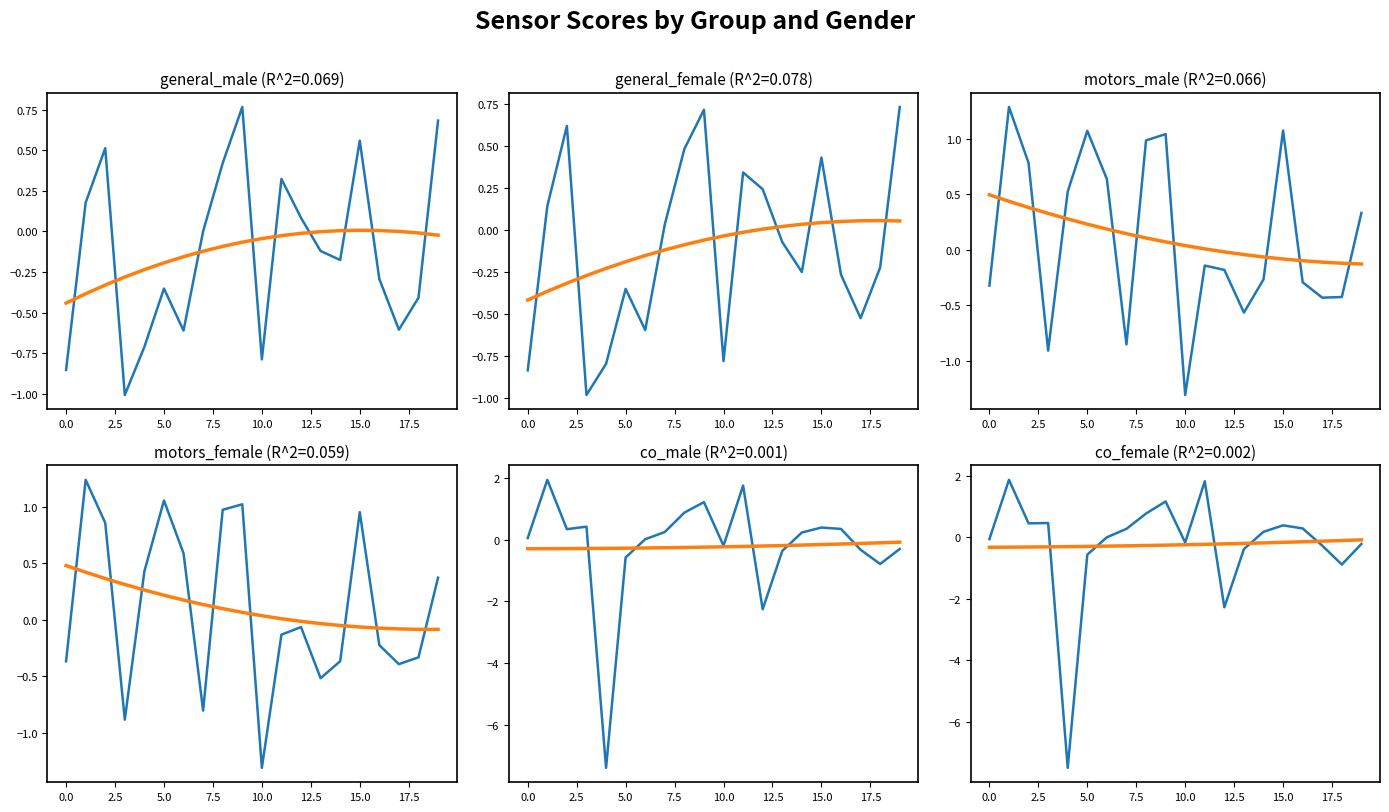

At which category does motors_female reach its first local peak?

1